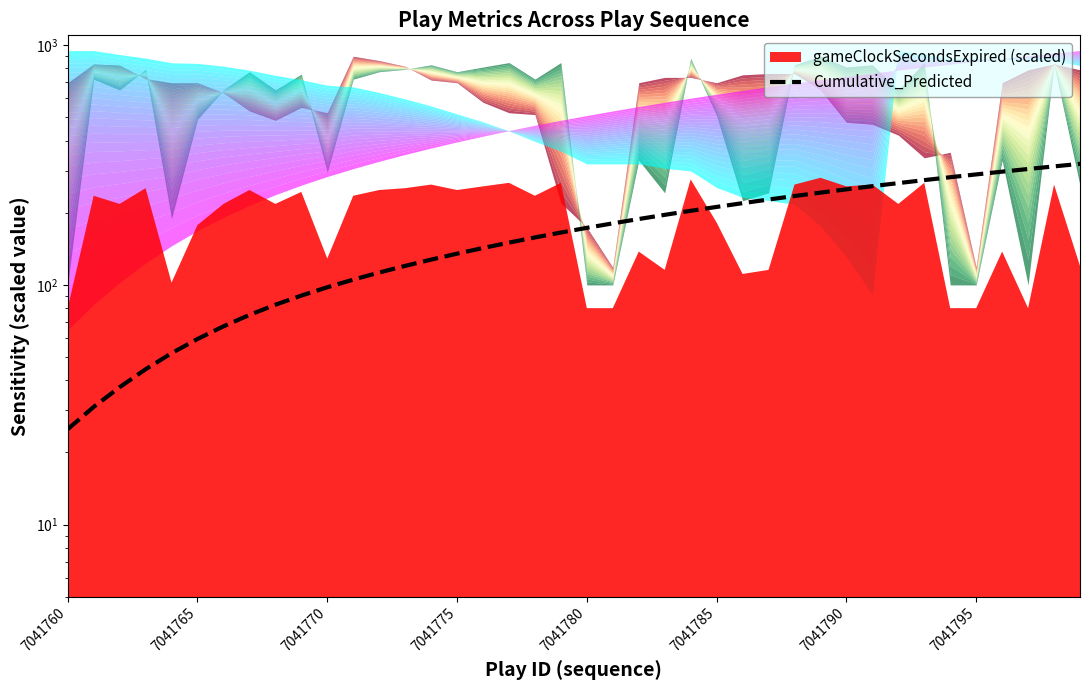

Count the number of values greater than 173.

20